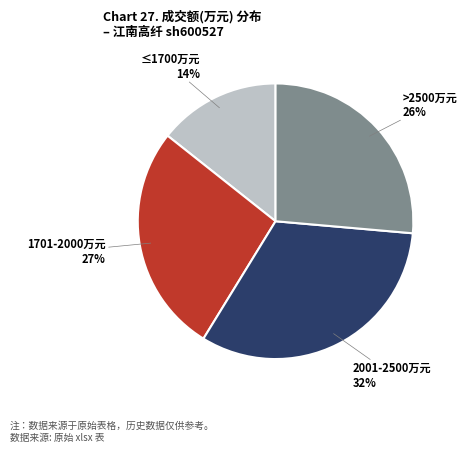

To the nearest percent, what is the difference between the largest and smallest slice percentages?

18%